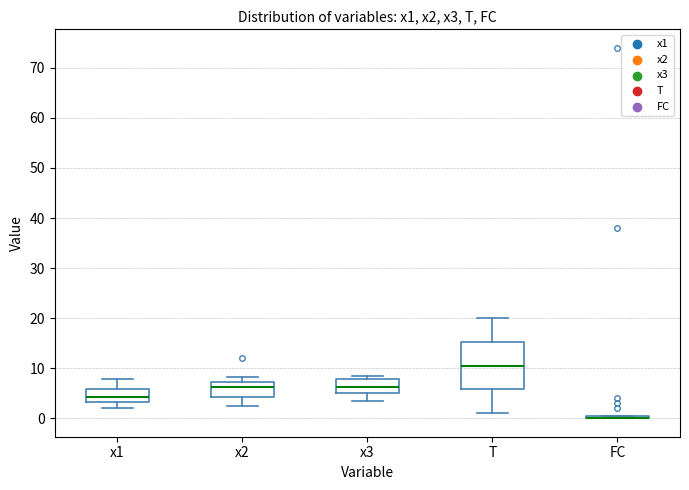

Comparing the boxes themselves (not the whiskers), which one is the tallest?

T